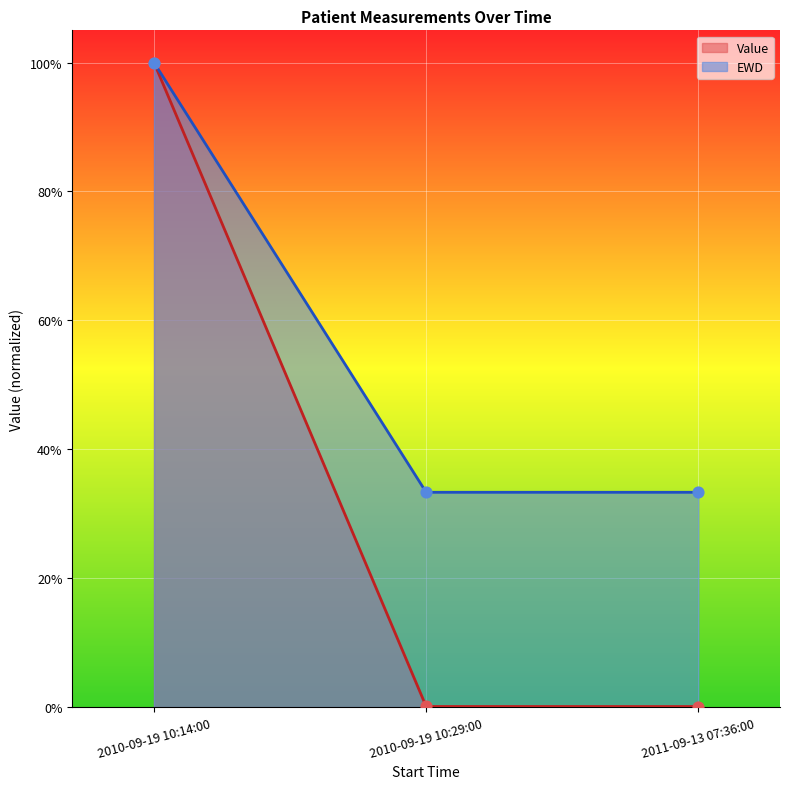

At which category is the sum across all series the highest?

2010-09-19 10:14:00